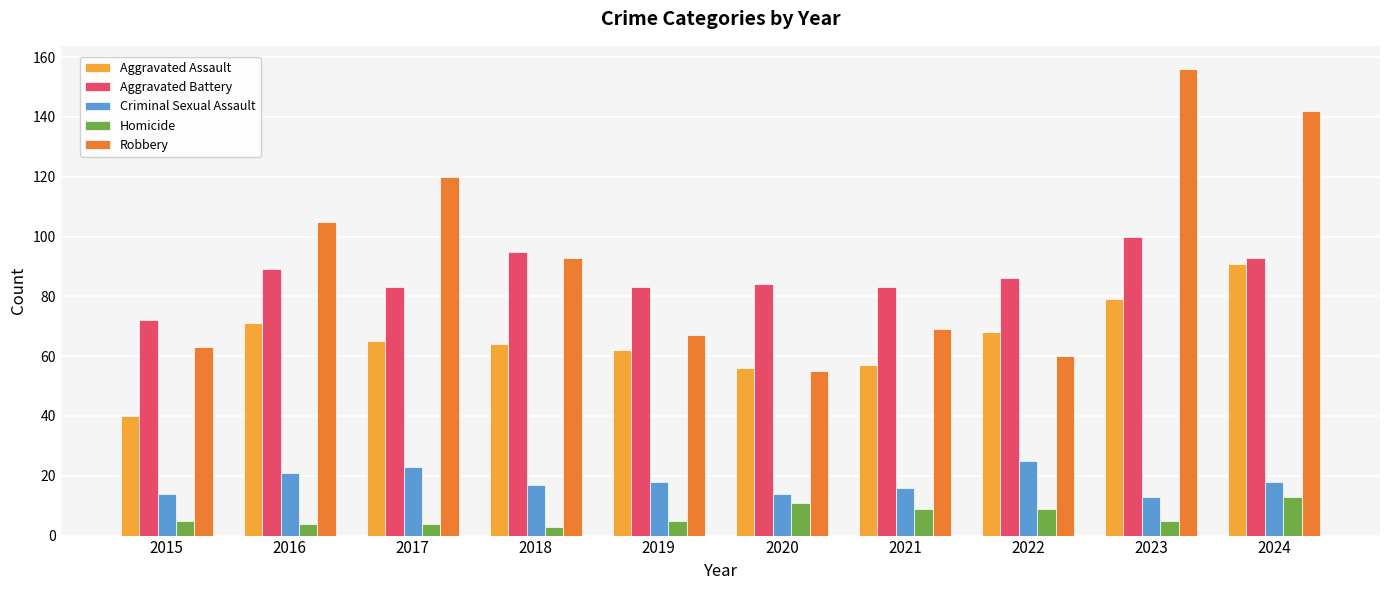

Which series changed the most between 2018 and 2023?

Robbery